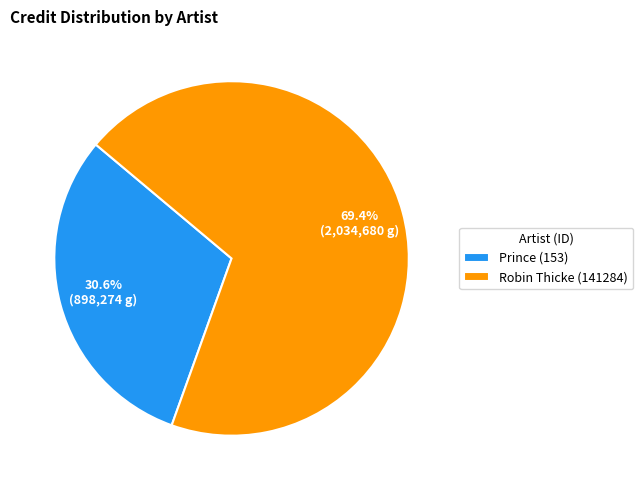

Which slice is the smallest?

Prince (153)